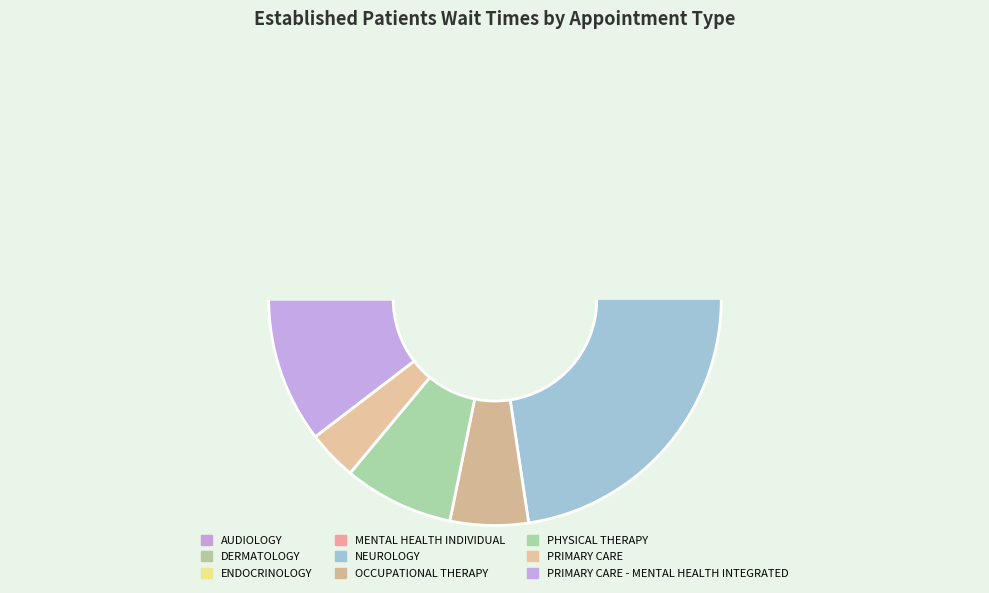

What is the largest slice in the pie chart?

NEUROLOGY